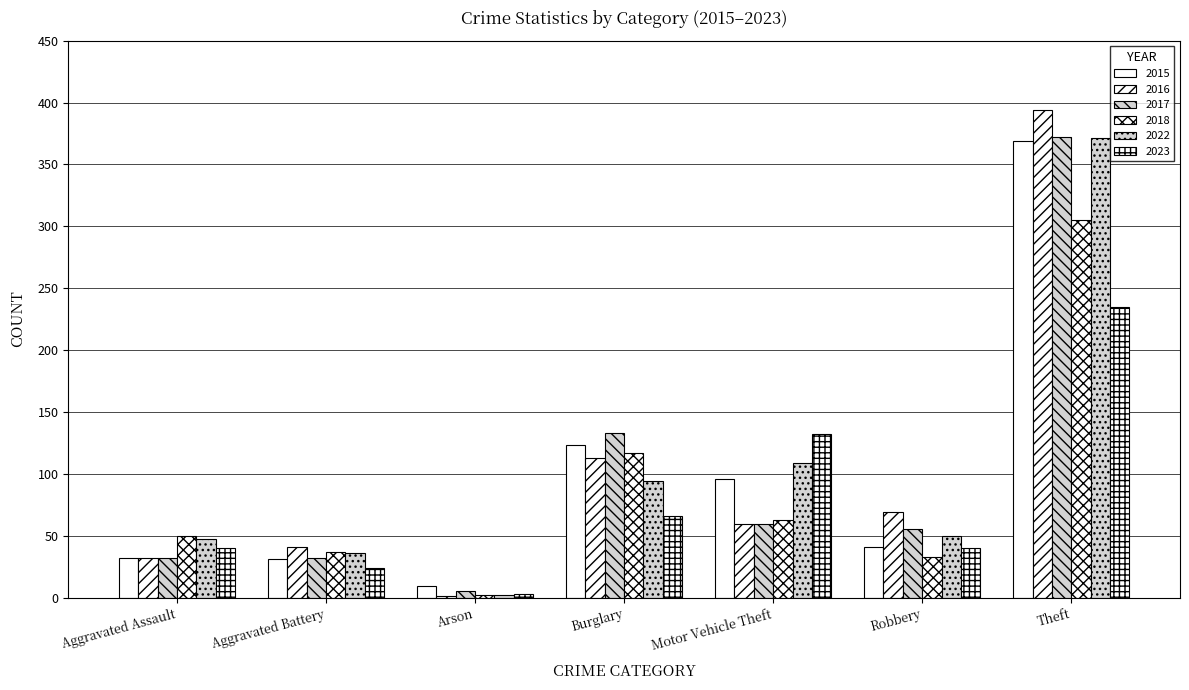

How many groups of bars are there?

7